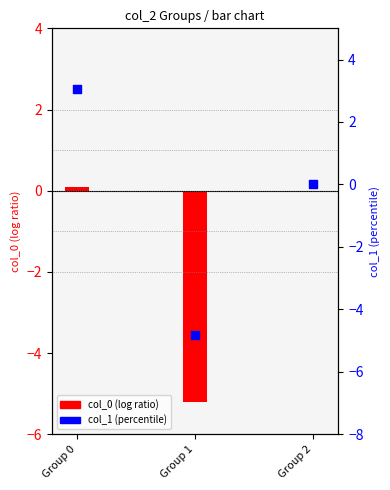

What is the total value across all series at Group 0?

3.2